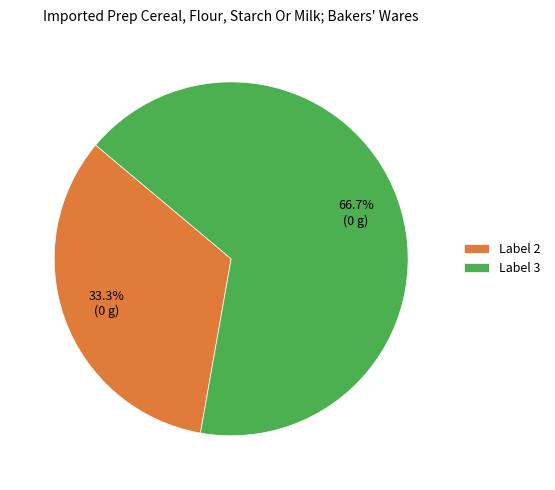

Rank the categories by value from lowest to highest.

Label 2, Label 3